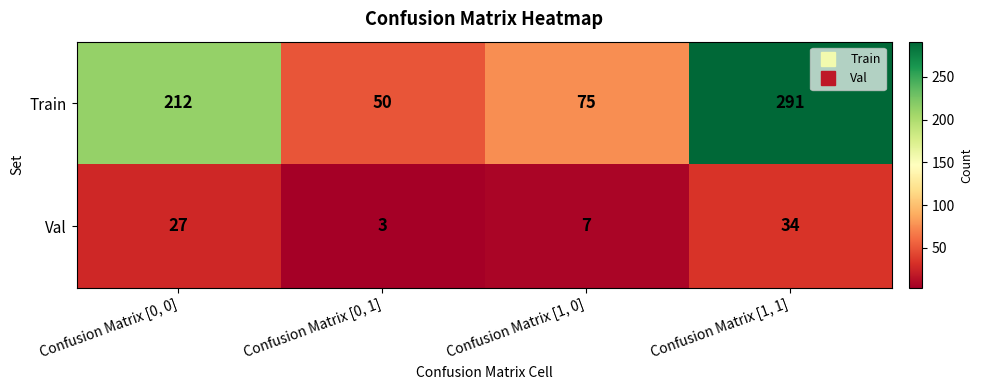

What is the difference between the second highest and minimum values in the Train series?

162